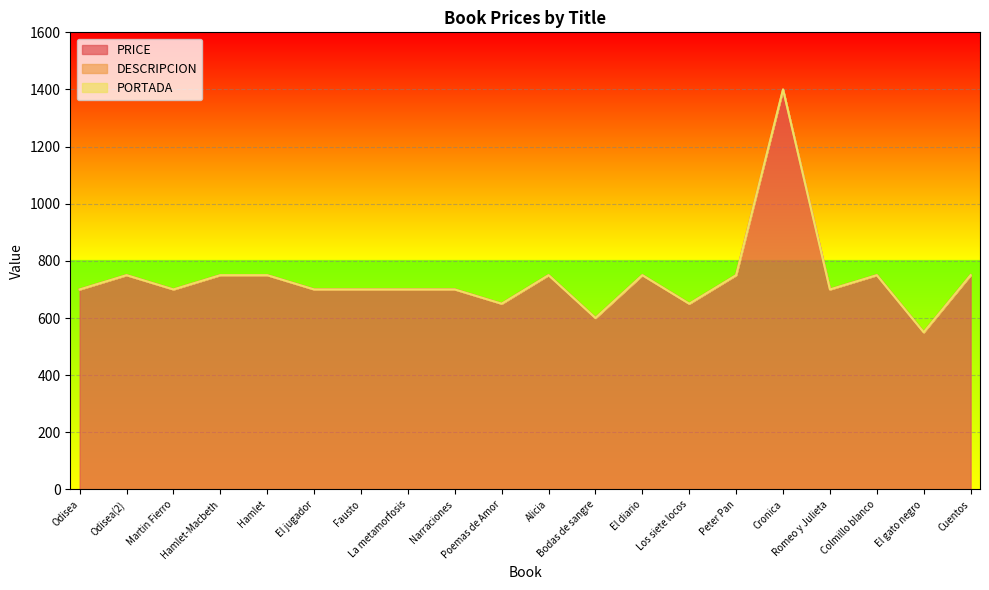

Reading left to right, what are all the values shown in this chart?

PRICE: Odisea=700	Odisea(2)=750	Martin Fierro=700	Hamlet-Macbeth=750	Hamlet=750	El jugador=700	Fausto=700	La metamorfosis=700	Narraciones=700	Poemas de Amor=650	Alicia=750	Bodas de sangre=600	El diario=750	Los siete locos=650	Peter Pan=750	Cronica=1400	Romeo y Julieta=700	Colmillo blanco=750	El gato negro=550	Cuentos=750
DESCRIPCION: Odisea=0	Odisea(2)=0	Martin Fierro=0	Hamlet-Macbeth=0	Hamlet=0	El jugador=0	Fausto=0	La metamorfosis=0	Narraciones=0	Poemas de Amor=0	Alicia=0	Bodas de sangre=0	El diario=0	Los siete locos=0	Peter Pan=0	Cronica=0	Romeo y Julieta=0	Colmillo blanco=0	El gato negro=0	Cuentos=0
PORTADA: Odisea=0	Odisea(2)=0	Martin Fierro=0	Hamlet-Macbeth=0	Hamlet=0	El jugador=0	Fausto=0	La metamorfosis=0	Narraciones=0	Poemas de Amor=0	Alicia=0	Bodas de sangre=0	El diario=0	Los siete locos=0	Peter Pan=0	Cronica=0	Romeo y Julieta=0	Colmillo blanco=0	El gato negro=0	Cuentos=0